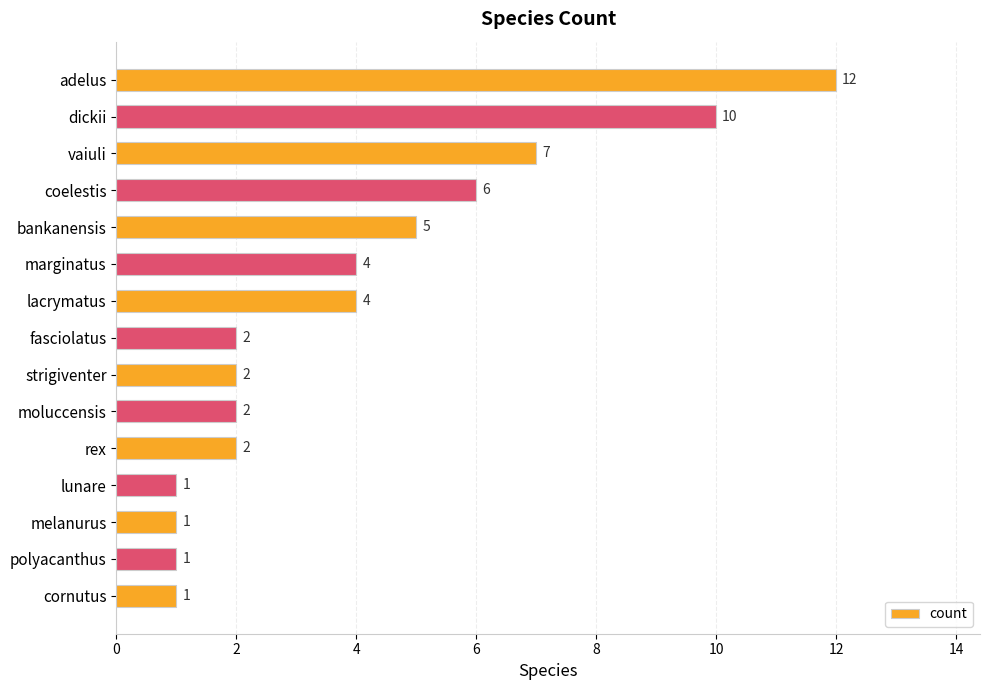

Reading top to bottom, what are all the values shown in this chart?

adelus=12	dickii=10	vaiuli=7	coelestis=6	bankanensis=5	marginatus=4	lacrymatus=4	fasciolatus=2	strigiventer=2	moluccensis=2	rex=2	lunare=1	melanurus=1	polyacanthus=1	cornutus=1